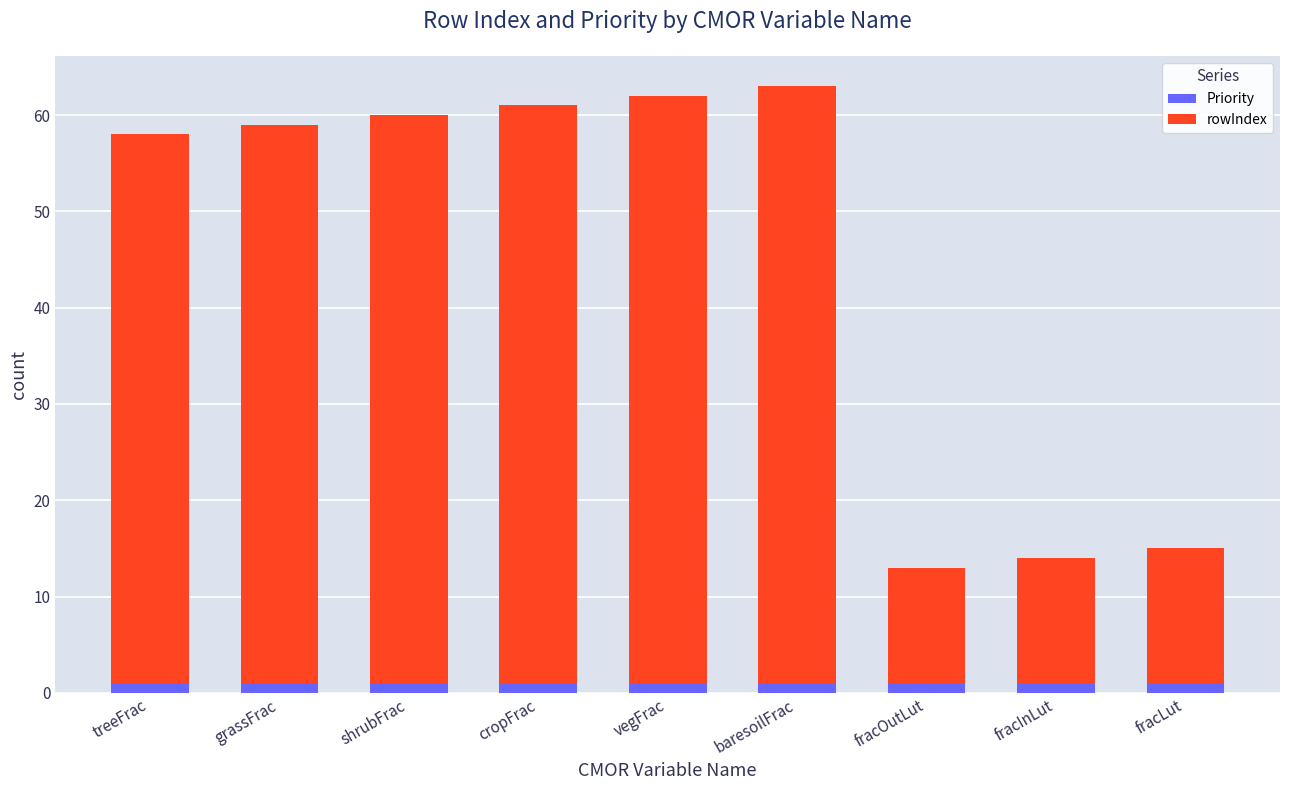

What is the sum of all Priority values?

9